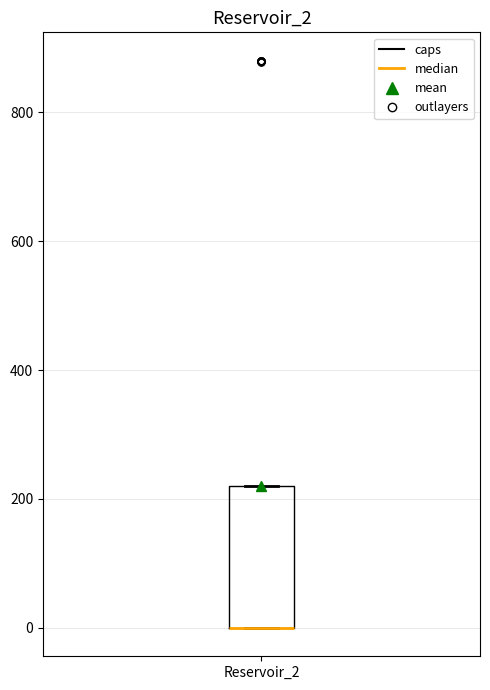

Transcribe this box plot: give where the median line is, the range the box spans, and where the two whiskers end, as read against the y-axis. The values are not printed on the chart, so give them approximately, as read against the axis.

median 0 (drawn on the box's lower edge), box 0 to 220, whiskers 0 to 220